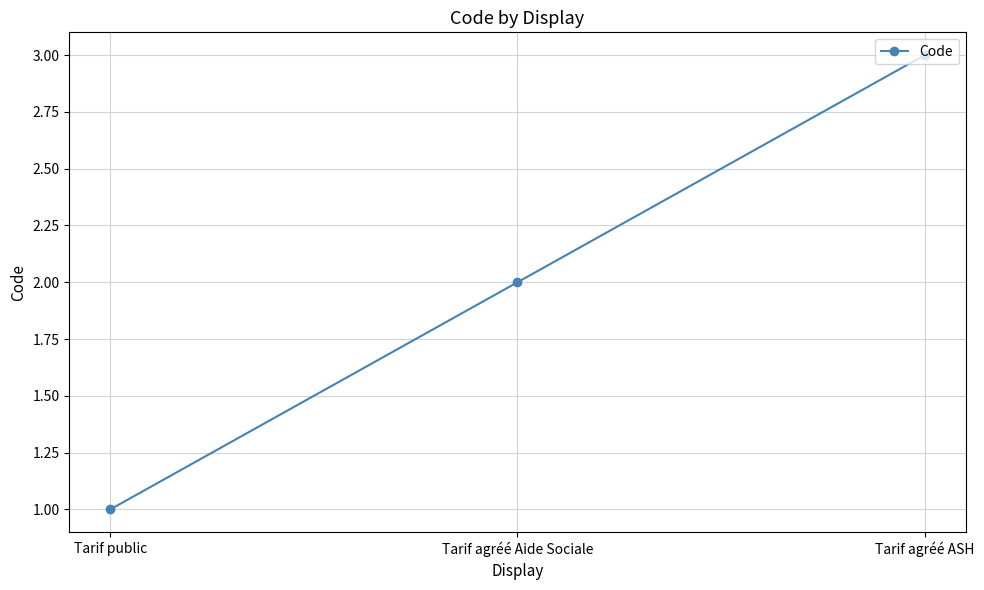

The chart shows a value of 1 at Tarif agréé ASH. True or false?

False